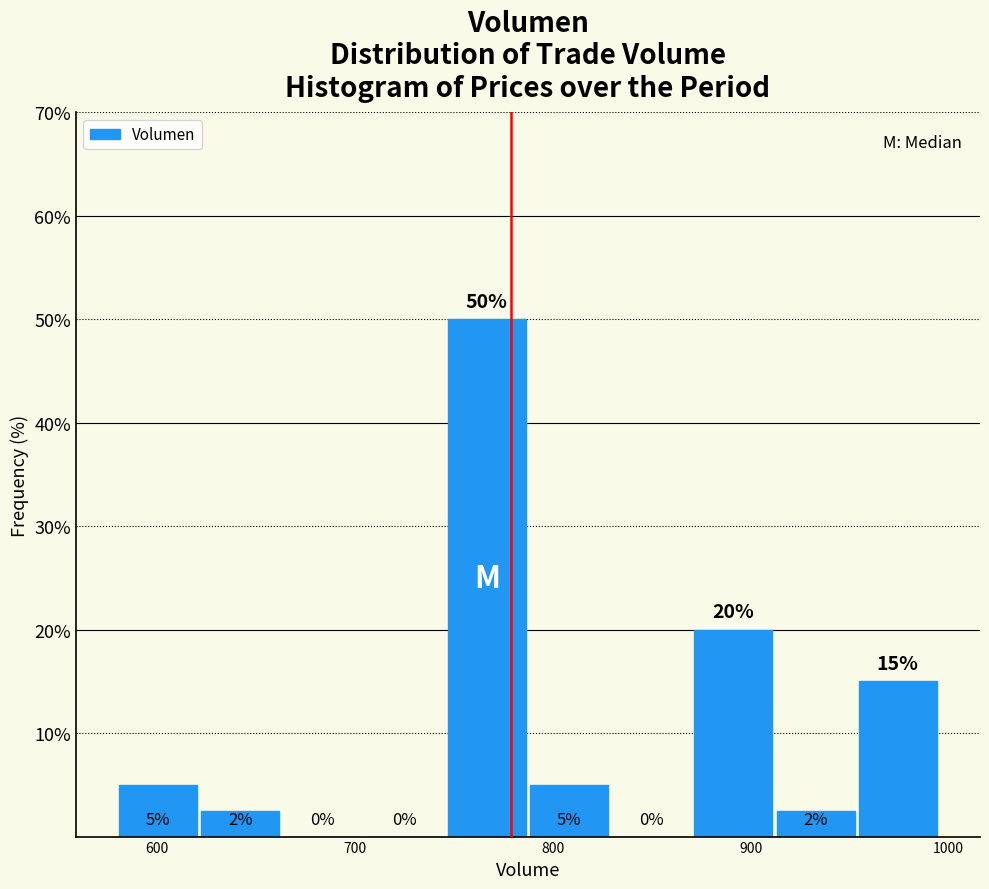

Which range on the x-axis has the tallest bar?

750 to 790